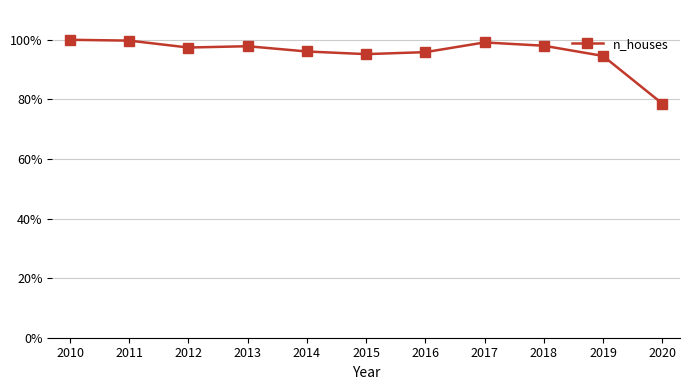

What is the value of the 10th point from the left?

0.9